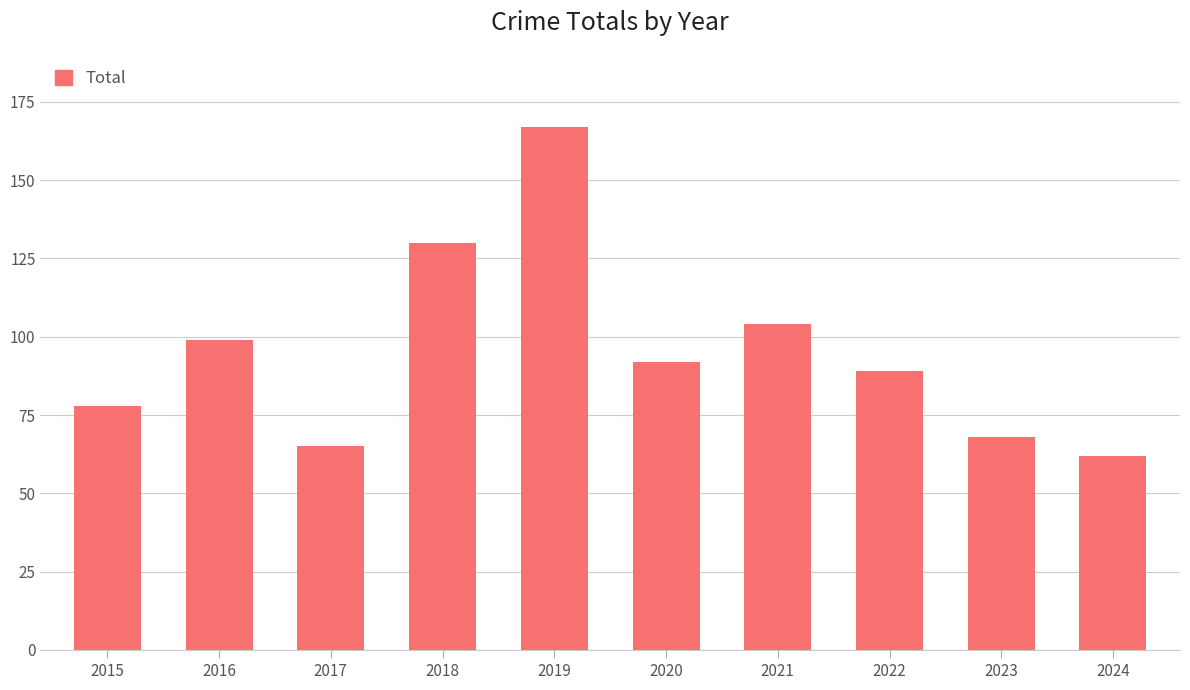

What is the value of the 5th bar from the left?

167